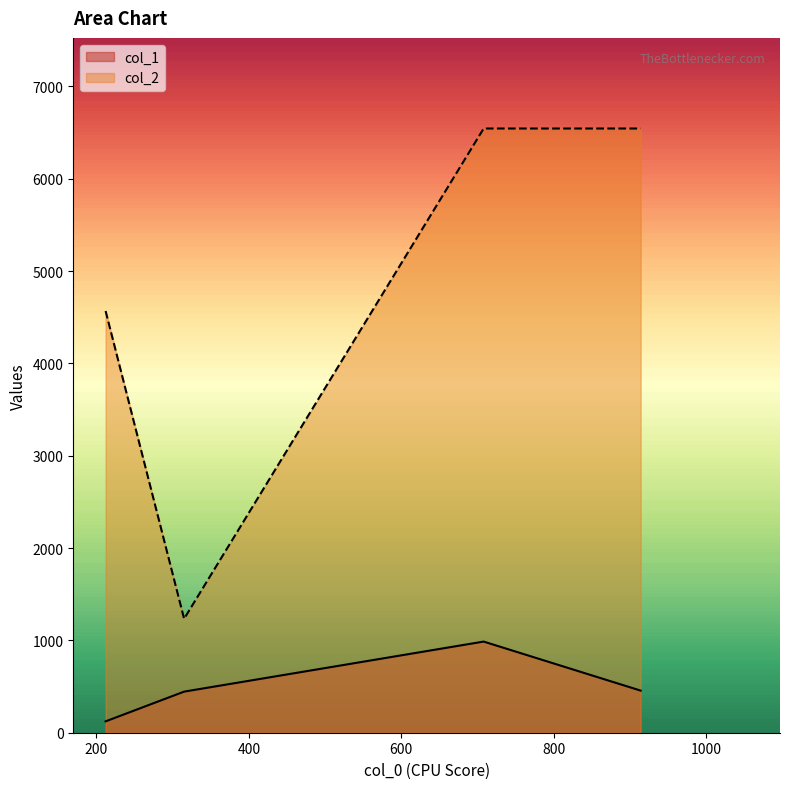

How many lines are shown in the chart?

2